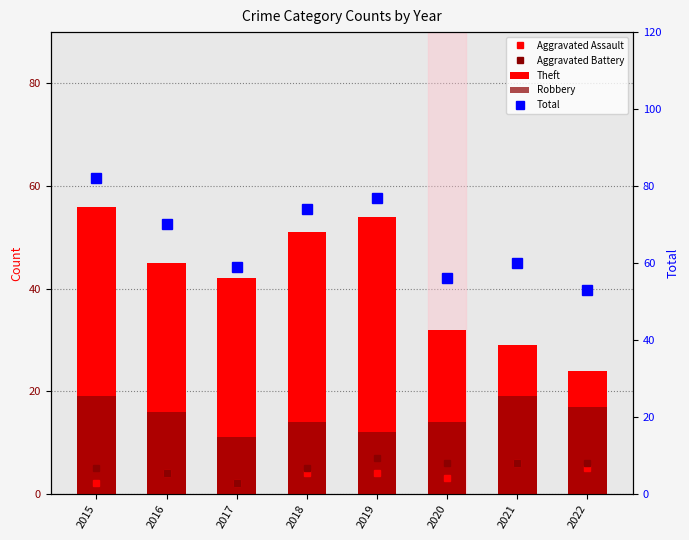

What is the difference between the maximum and minimum values in the Robbery series?

8